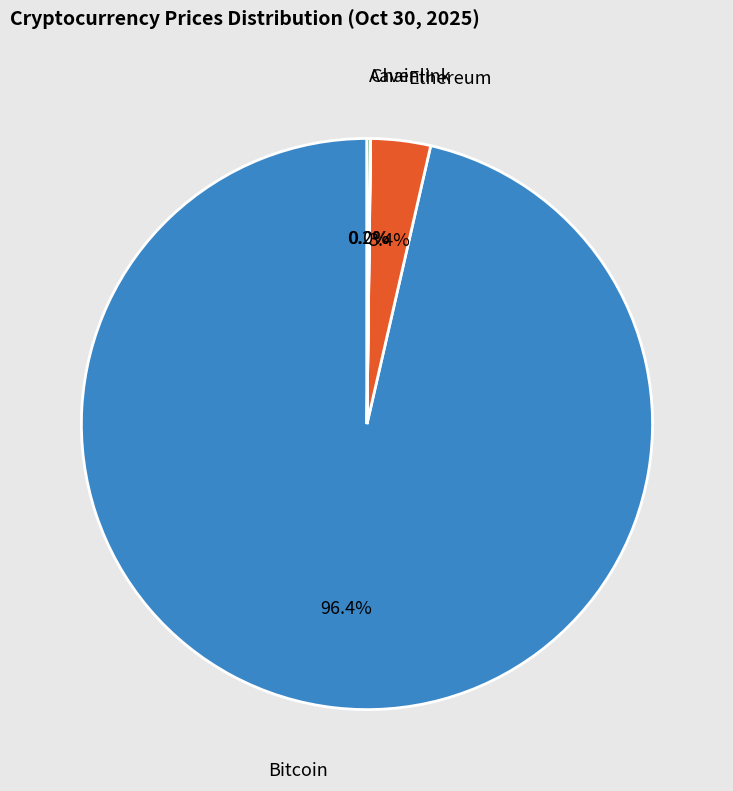

Which category accounts for the majority?

Bitcoin